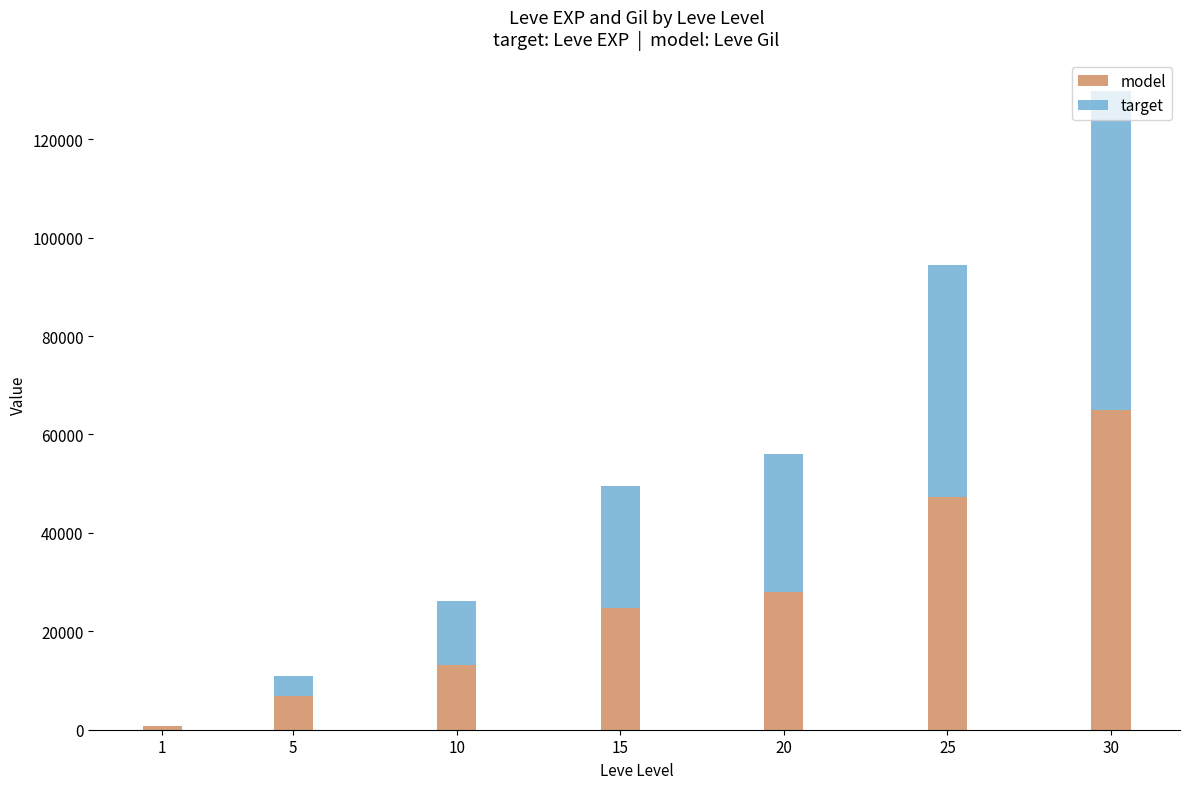

What are all the series names shown in the legend?

model, target